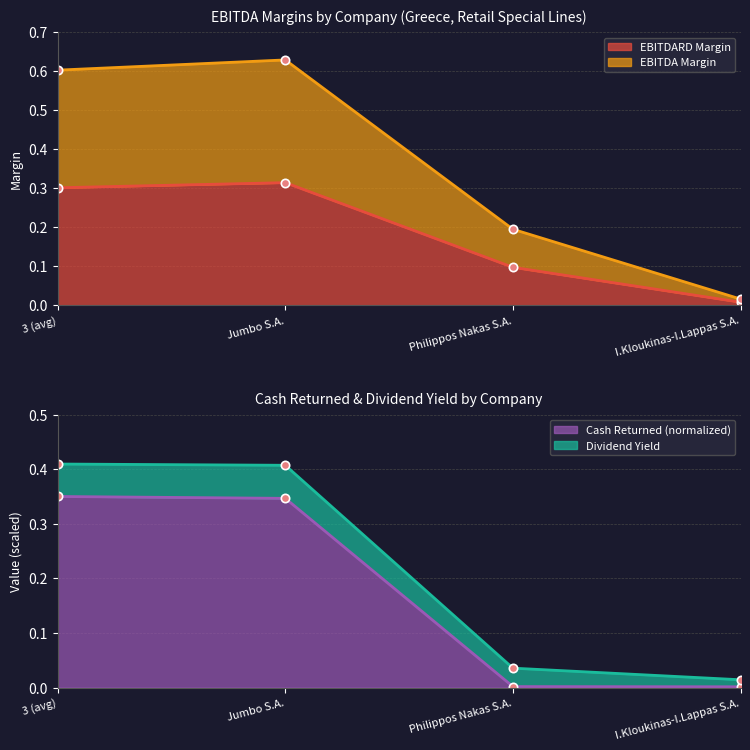

Is the value of ebitda_margin at I.Kloukinas-I.Lappas S.A. greater than the value of ebitdard_margin at Philippos Nakas S.A.?

No